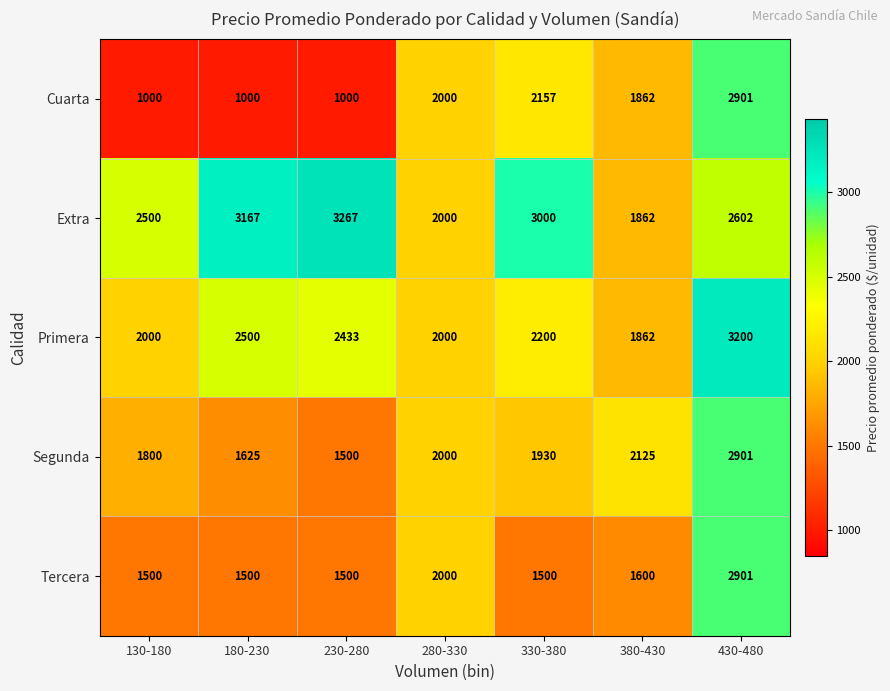

At which category is the sum across all series the highest?

430-480